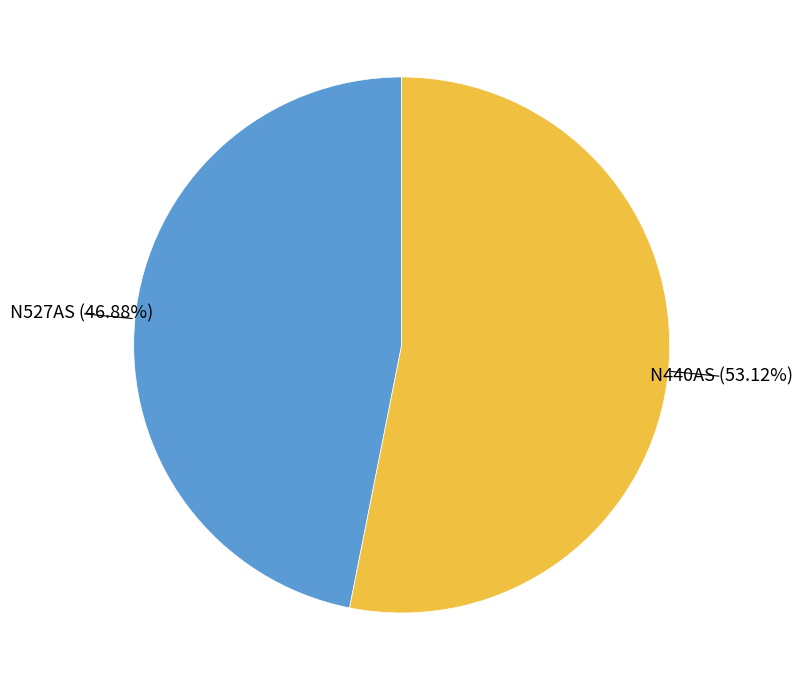

Is there a majority slice in this chart?

Yes